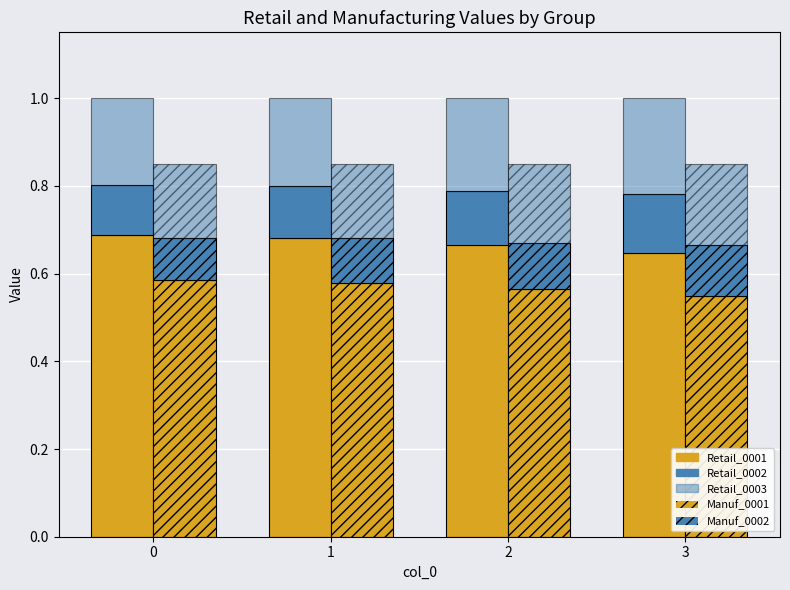

Is it true that Manuf_0001 (scaled) equals 0.4 at 3?

False